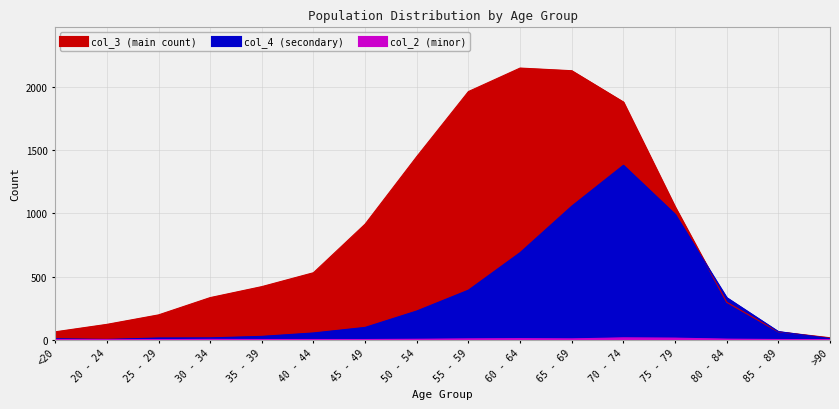

At which category does col_4 reach its first local peak?

70 - 74